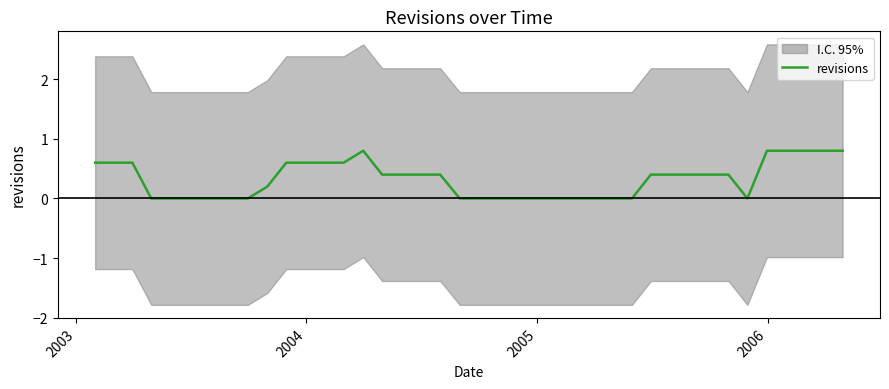

The value at 6 is 0.4. True or false?

False